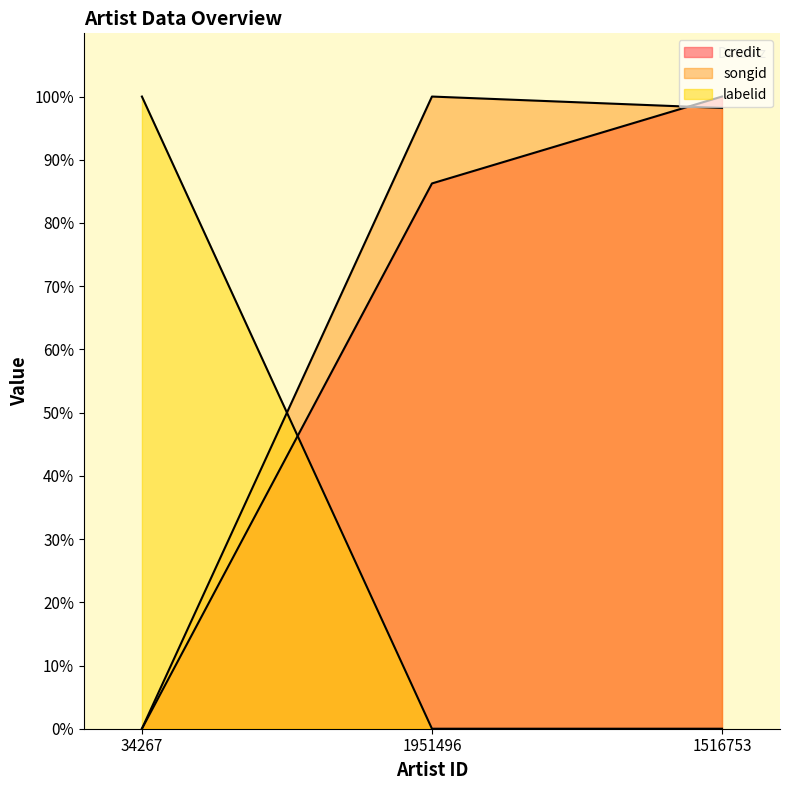

Which category has the lowest value in the credit series?

34267